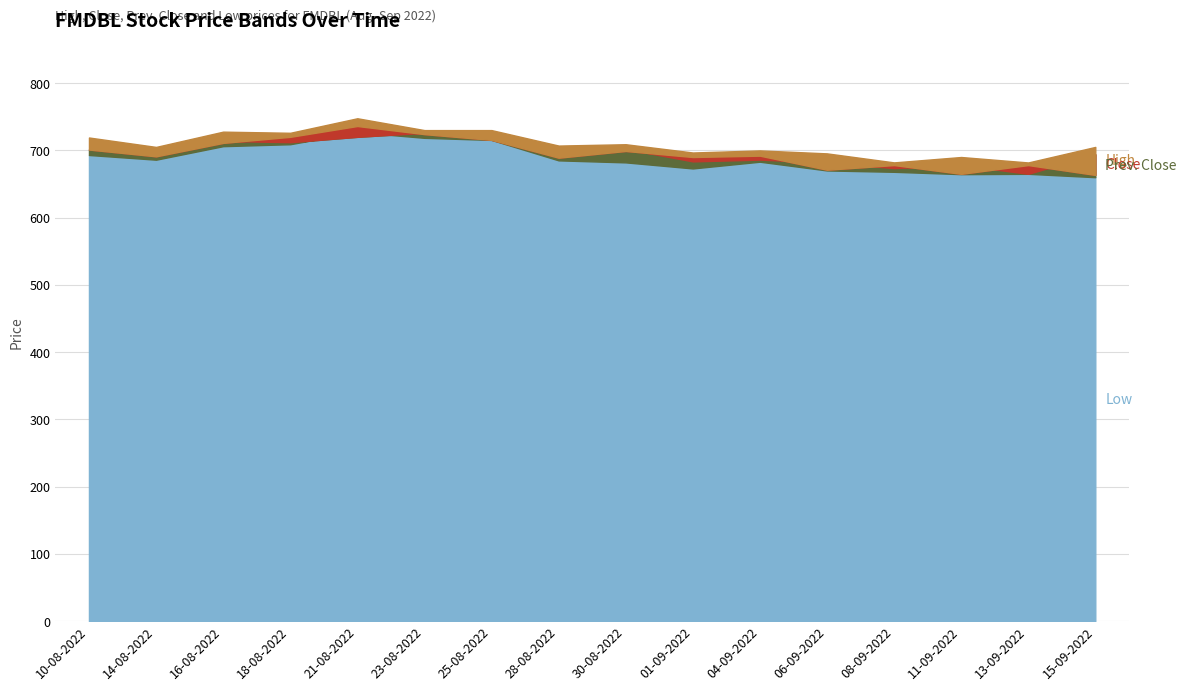

Which category has the lowest value across all series?

15-09-2022